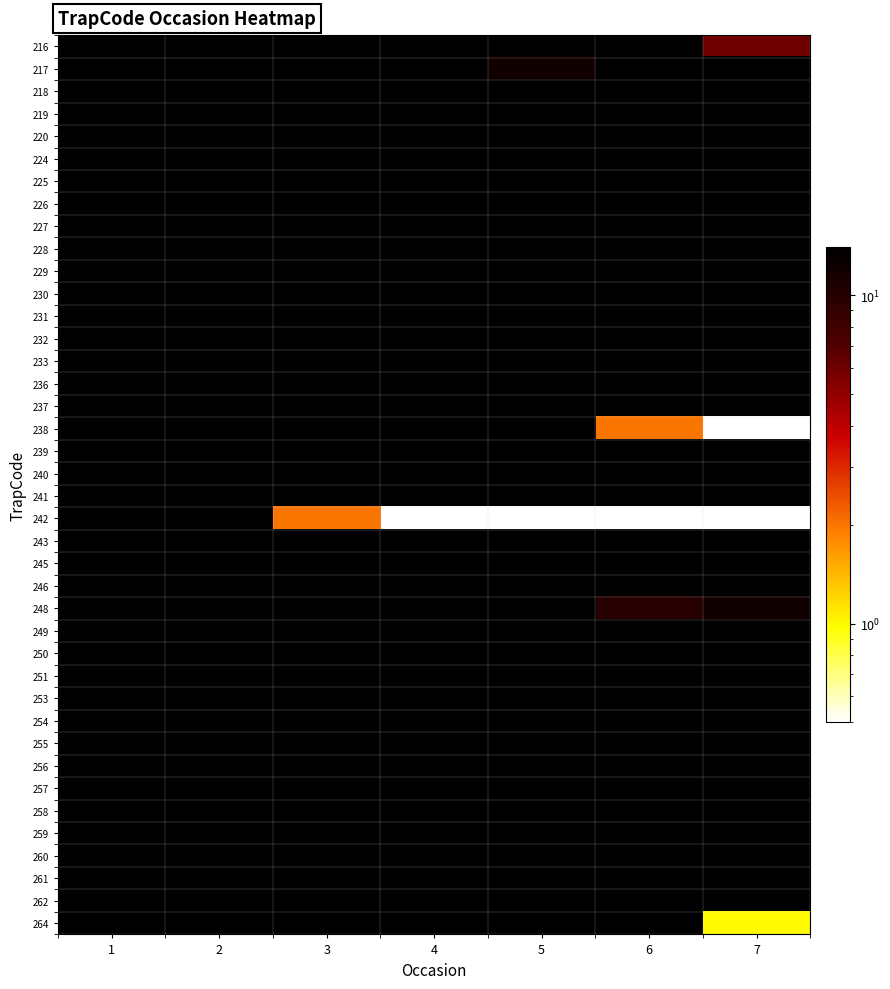

What is the total value across all series at 3?

548.0